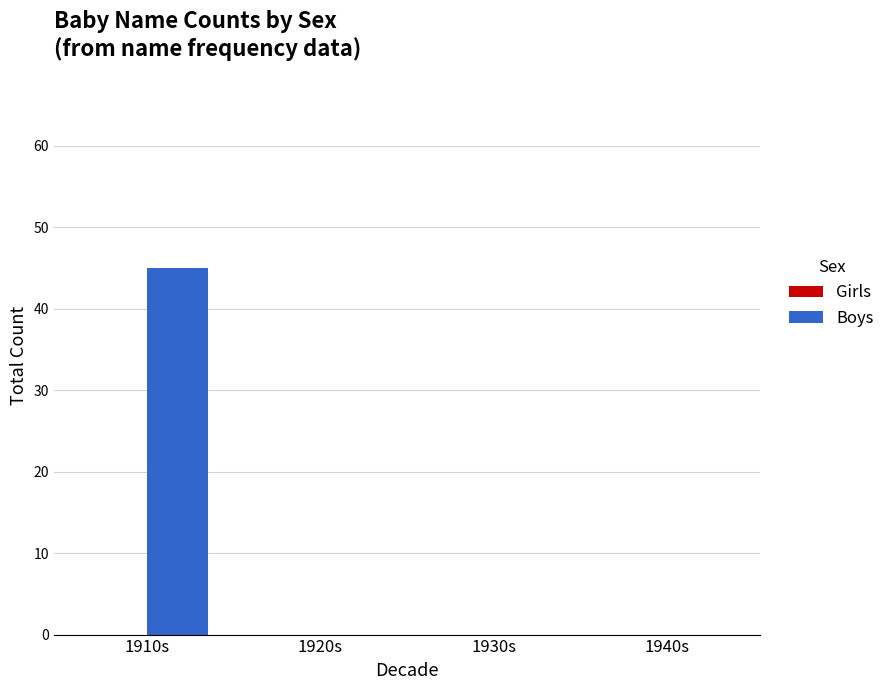

The chart shows a value of 0 at 1920s. True or false?

True